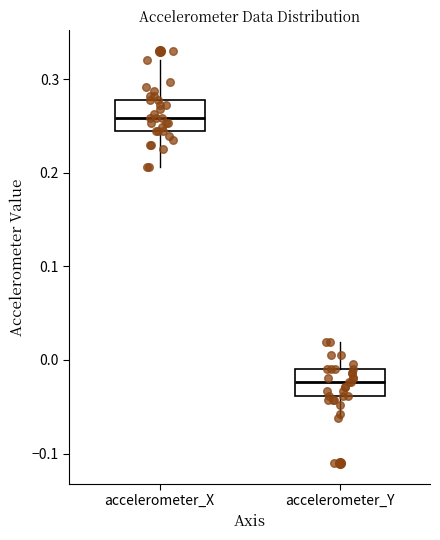

Reading left to right, transcribe this box plot: for each box, give where its median line is, the range the box spans, and where its two whiskers end, as read against the y-axis. The values are not printed on the chart, so give them approximately, as read against the axis.

accelerometer_X: median 0.26, box 0.24 to 0.28, whiskers 0.21 to 0.32
accelerometer_Y: median -0.02, box -0.04 to -0.01, whiskers -0.06 to 0.02